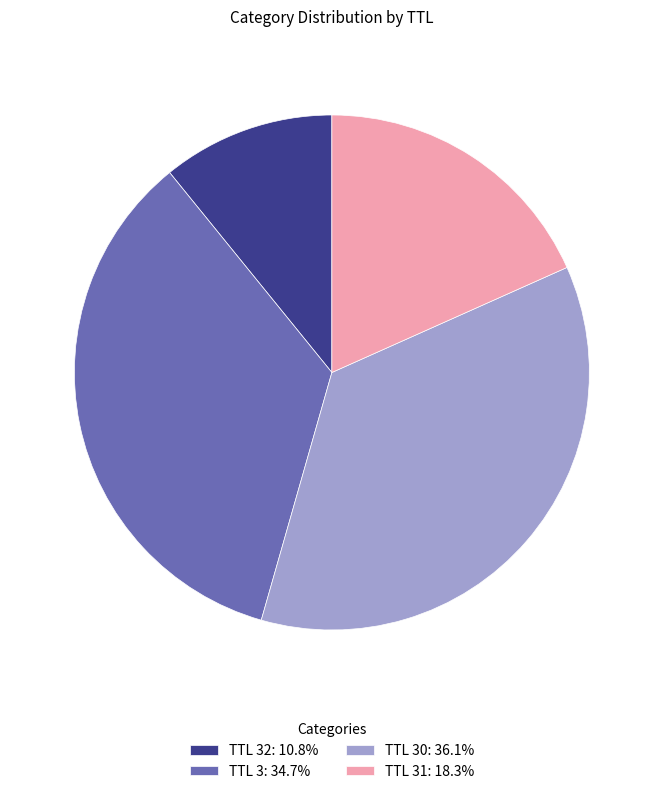

Is there a majority slice in this chart?

No